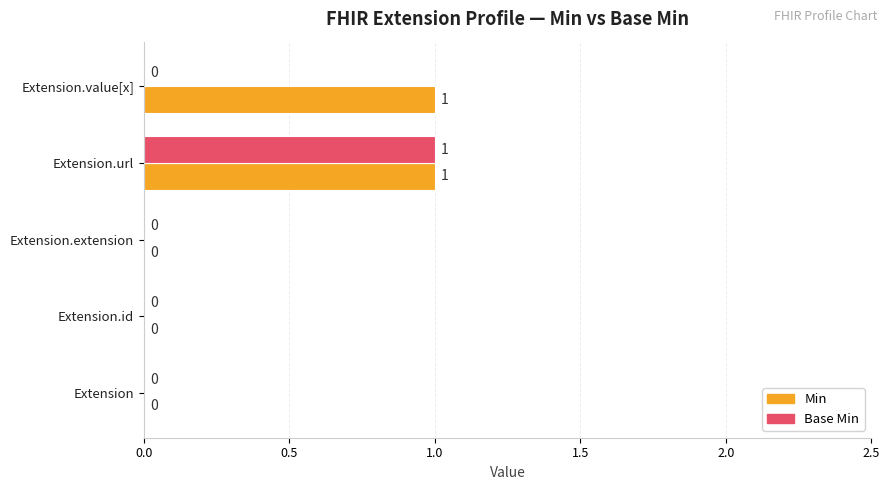

At which label does Base Min reach its peak?

Extension.url